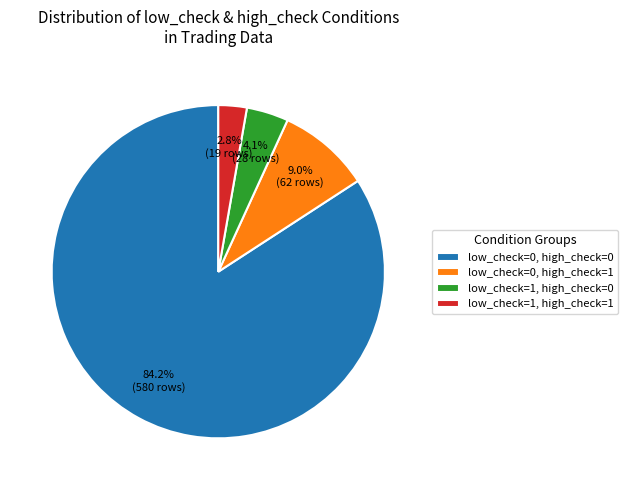

To the nearest percent, what is the difference between the largest and smallest slice percentages?

81%